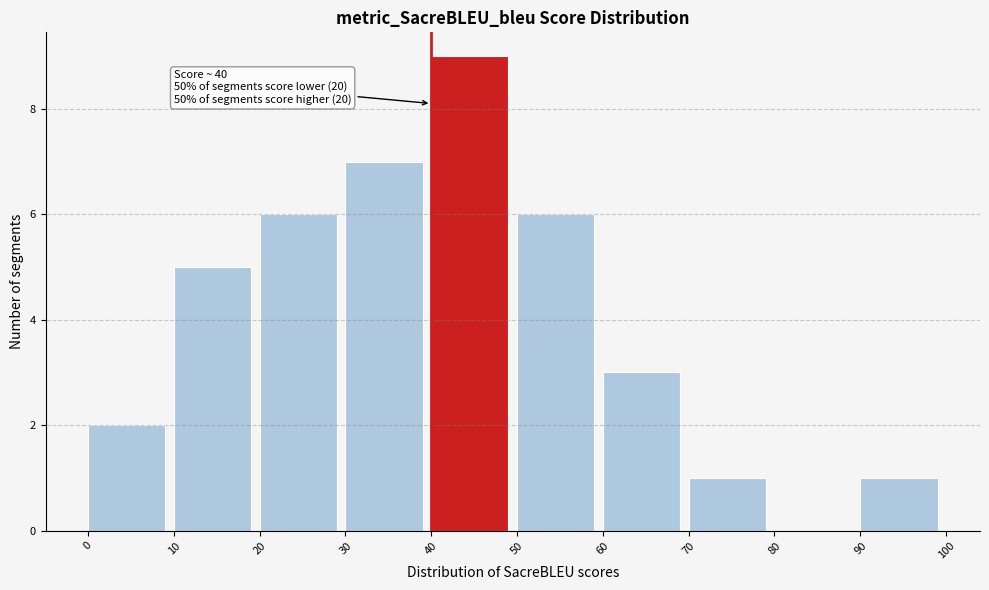

Which range on the x-axis has the tallest bar?

40 to 50